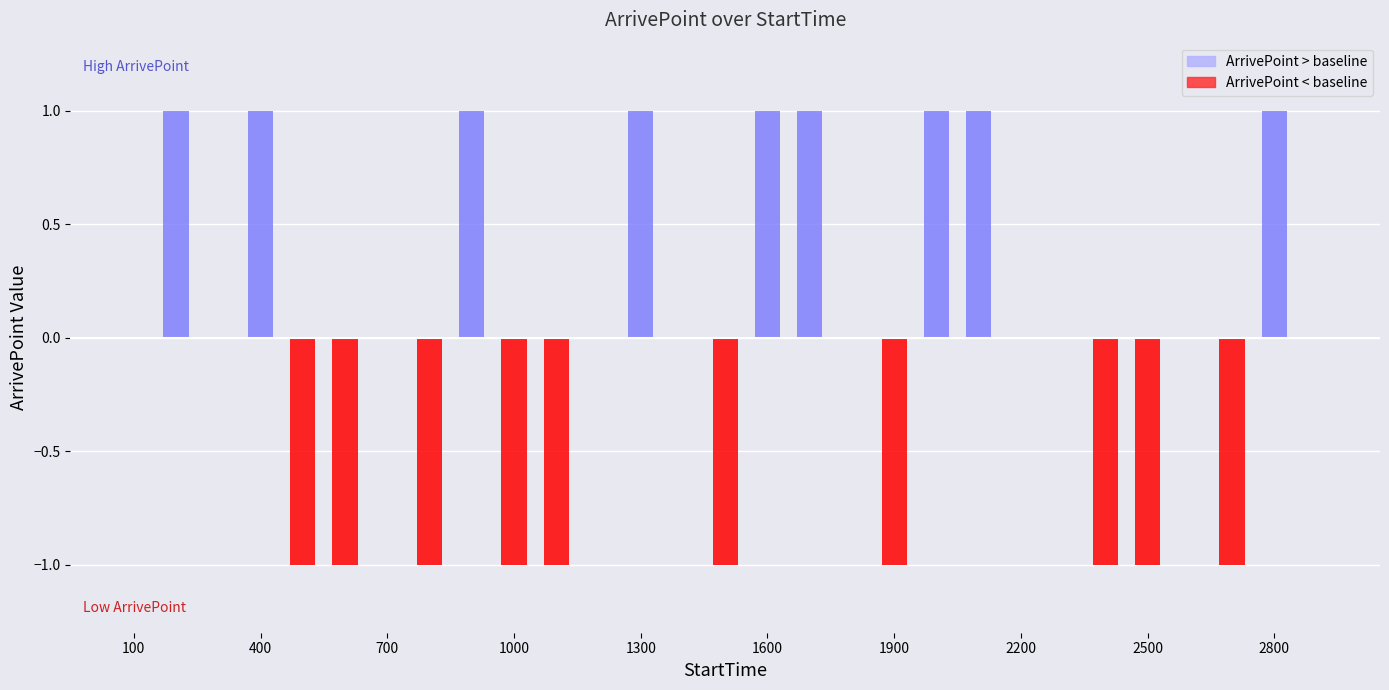

What is the difference between the values at 600 and 2900?

1